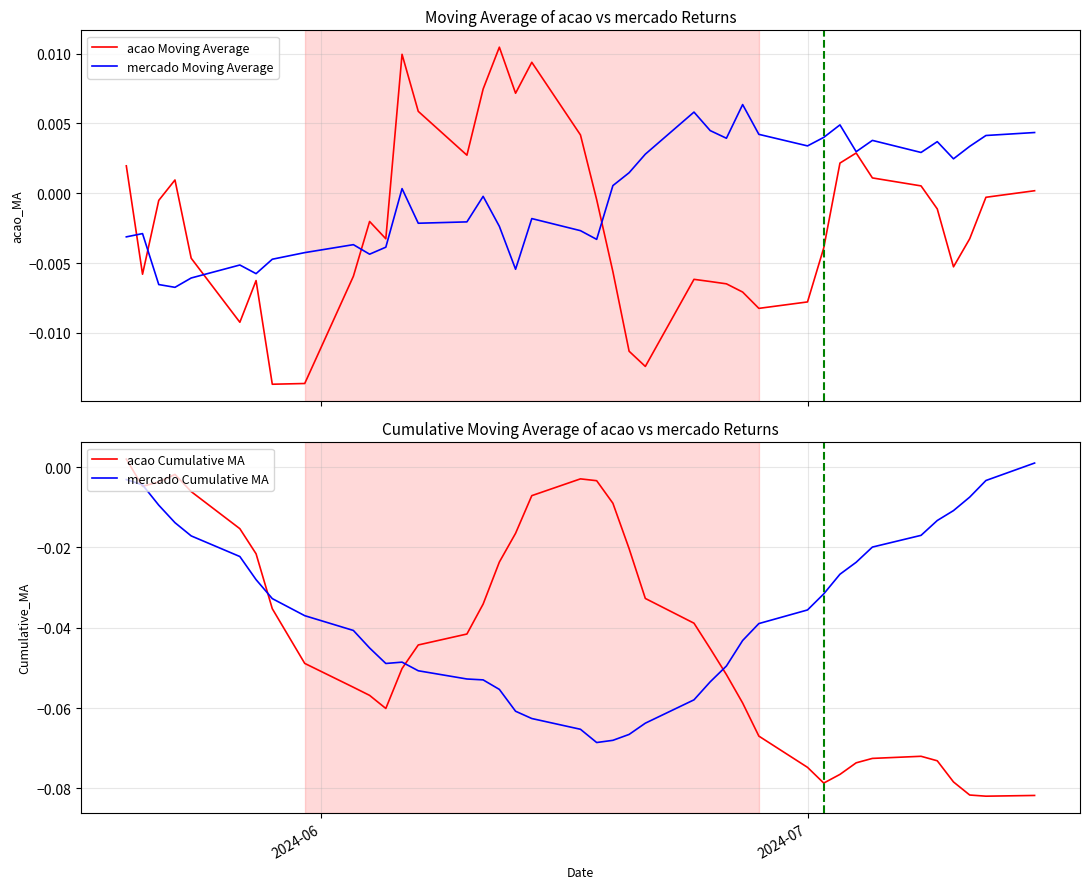

At how many categories does at least one series exceed 0?

29